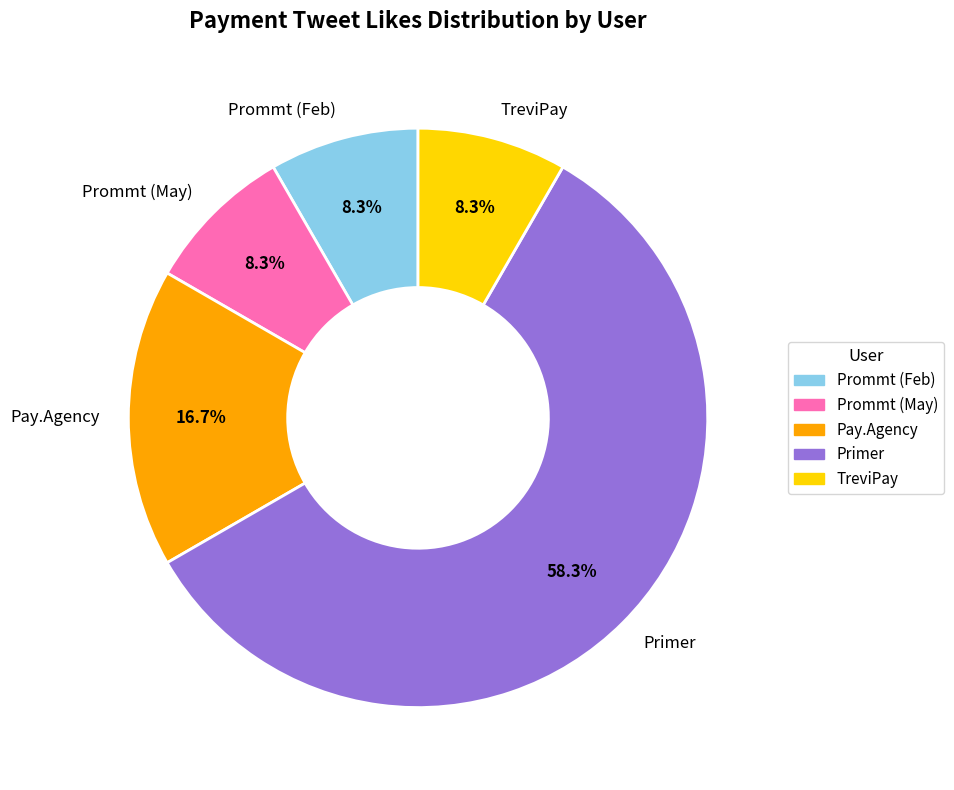

Which slice represents more than half of the pie?

Primer